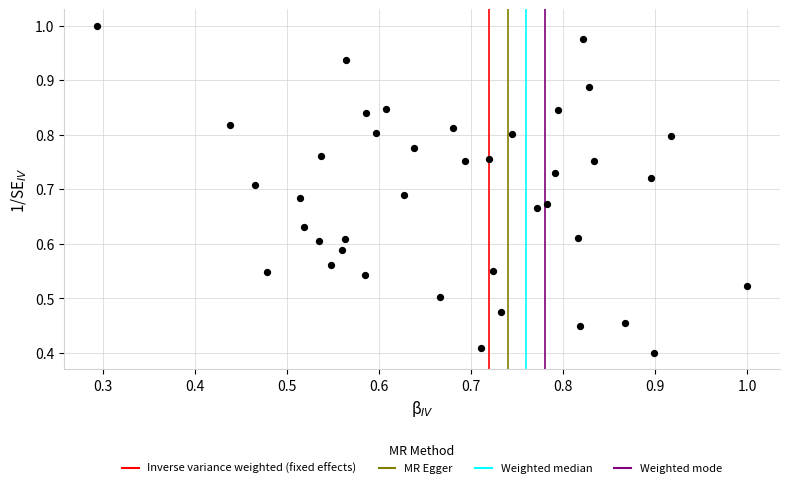

Count the number of points in this scatter plot.

40